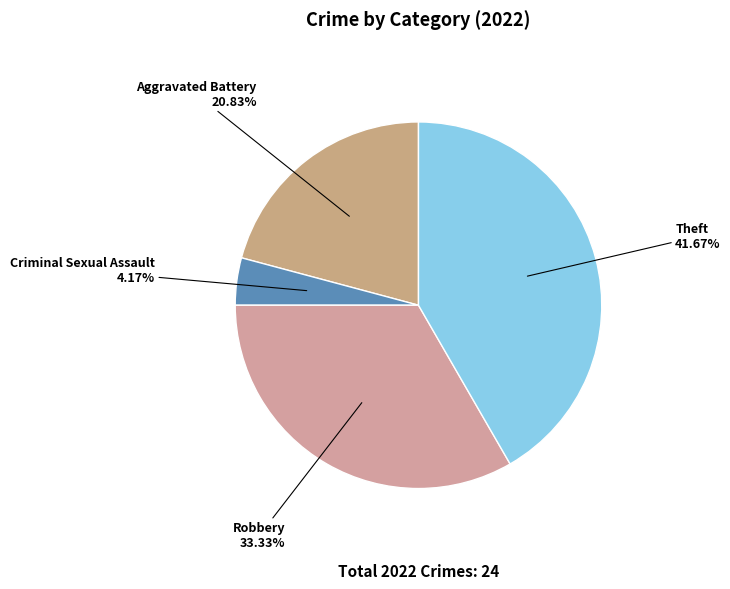

How many slices are in this pie chart?

4